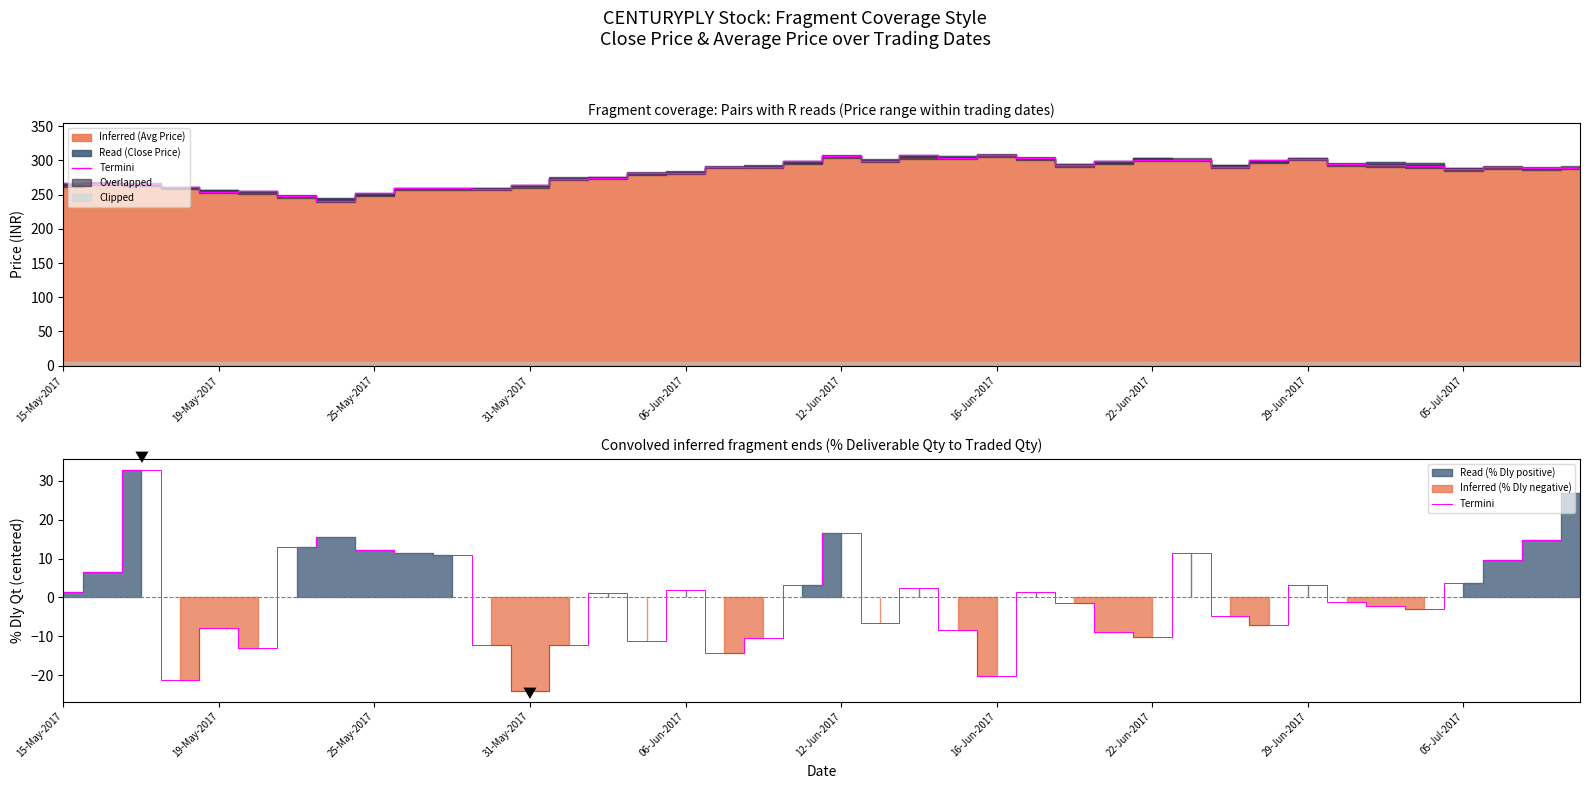

How many interior local valleys (lower than both neighbors) does the data have?

10